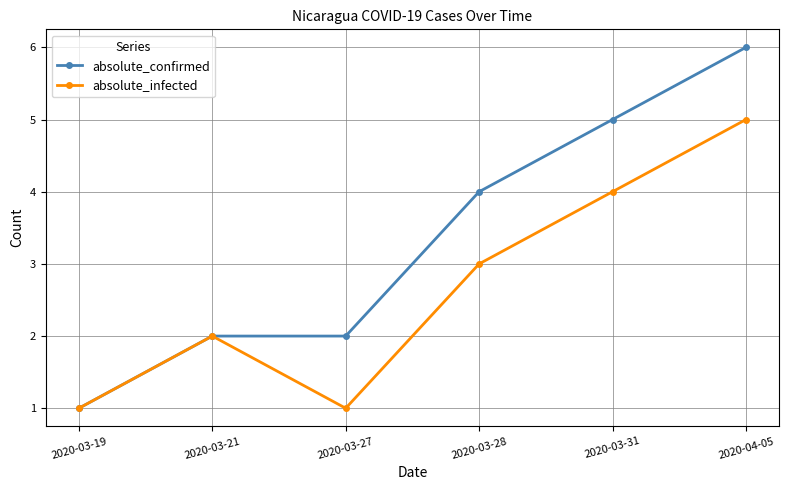

Does the chart have visible grid lines?

Yes